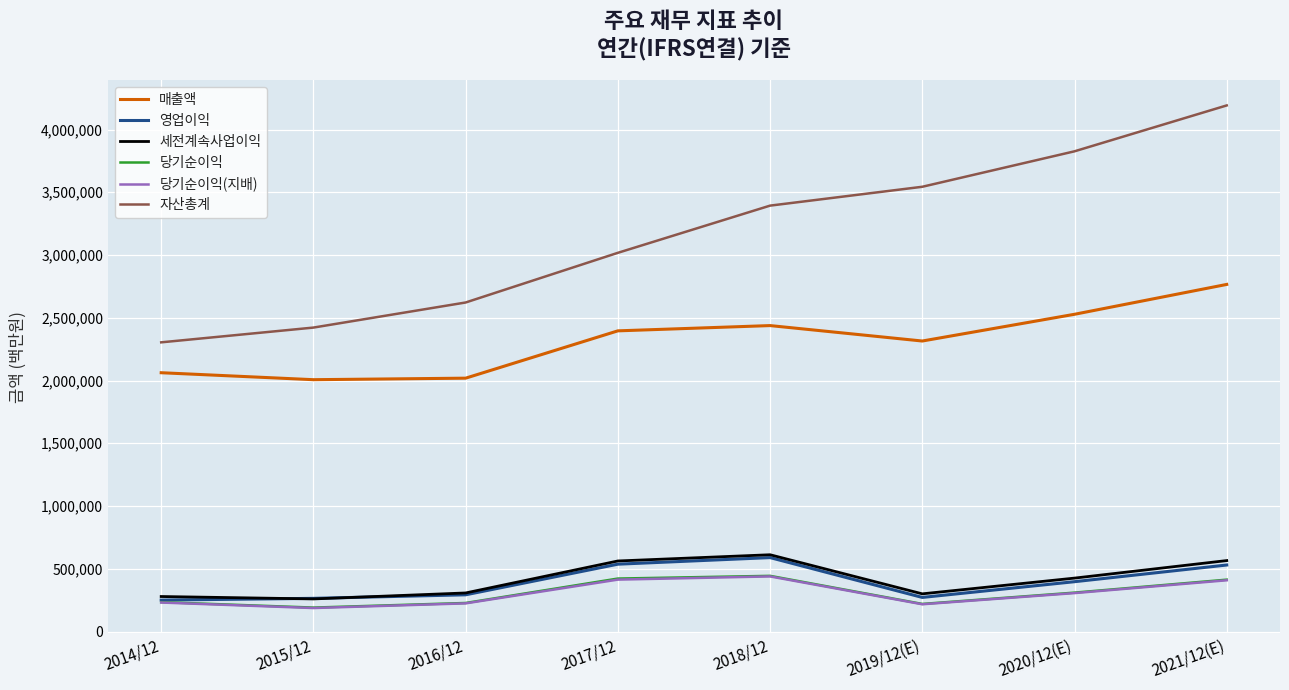

True or false: 매출액 and 당기순이익(지배) cross at least once.

False